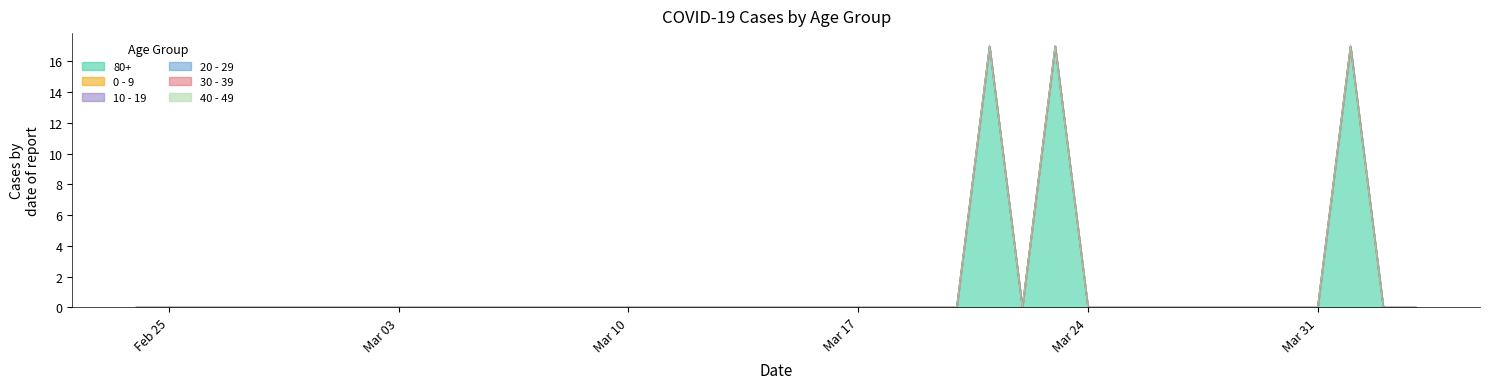

Is the value of 30 - 39 at 2020-03-16 greater than the value of 40 - 49 at 2020-03-22?

No